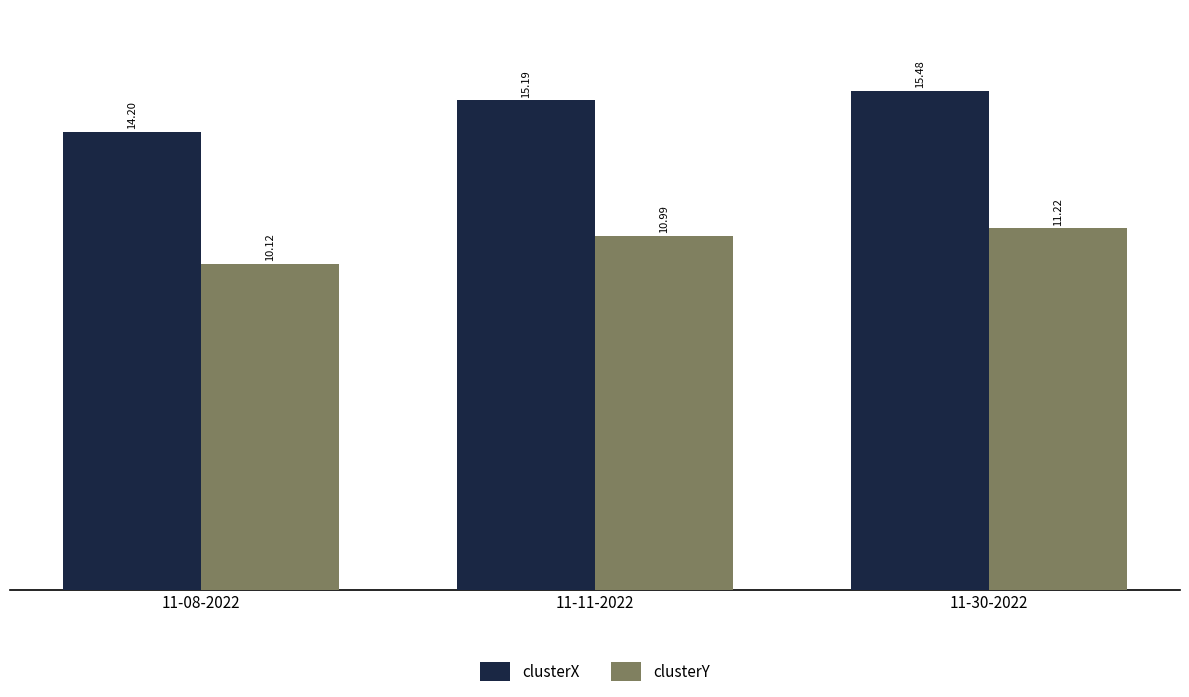

List the labels in order of clusterX value, smallest first.

11-08-2022, 11-11-2022, 11-30-2022